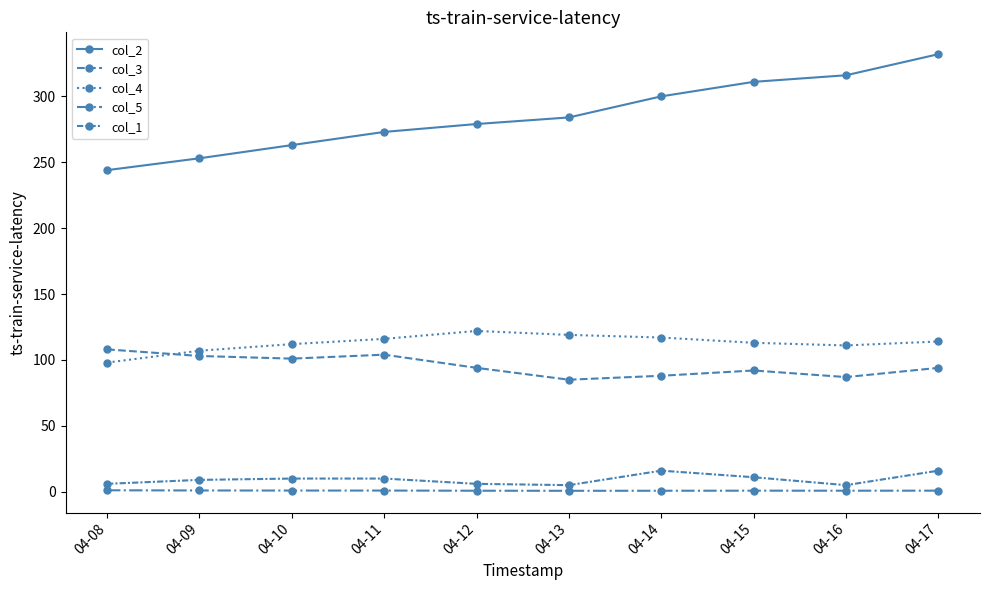

True or false: col_3 and col_1 intersect in this chart.

False